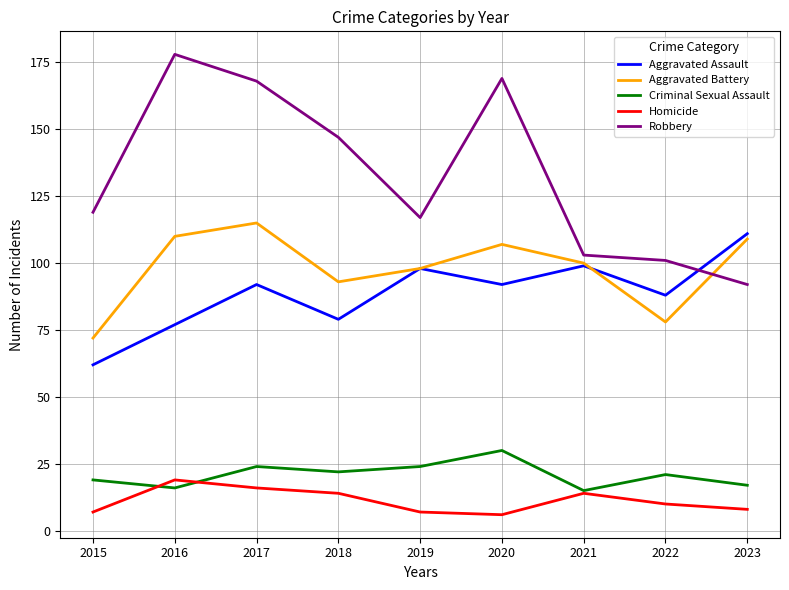

What value does the Robbery series have at 2017?

168